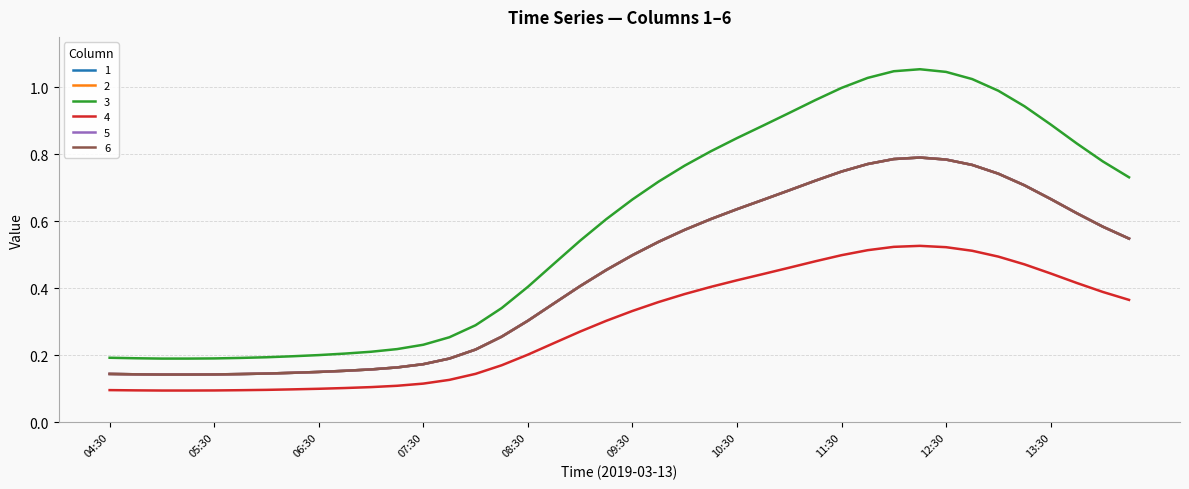

How many interior local peaks does the 3 series have?

1